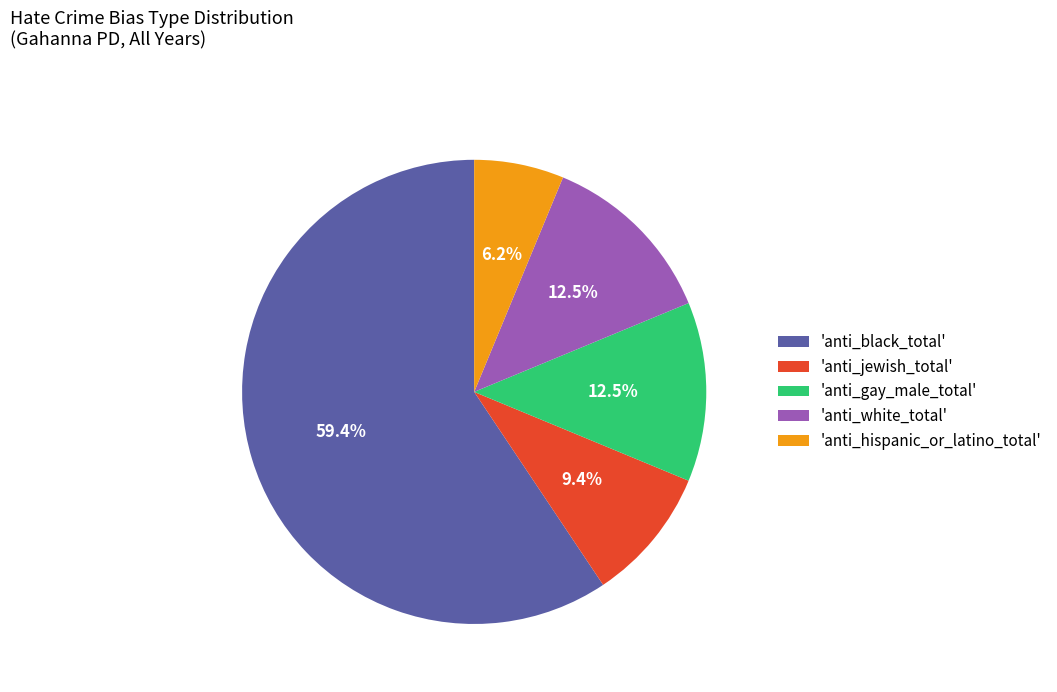

What is the ratio of the value at 'anti_hispanic_or_latino_total' to the value at 'anti_white_total'?

0.5